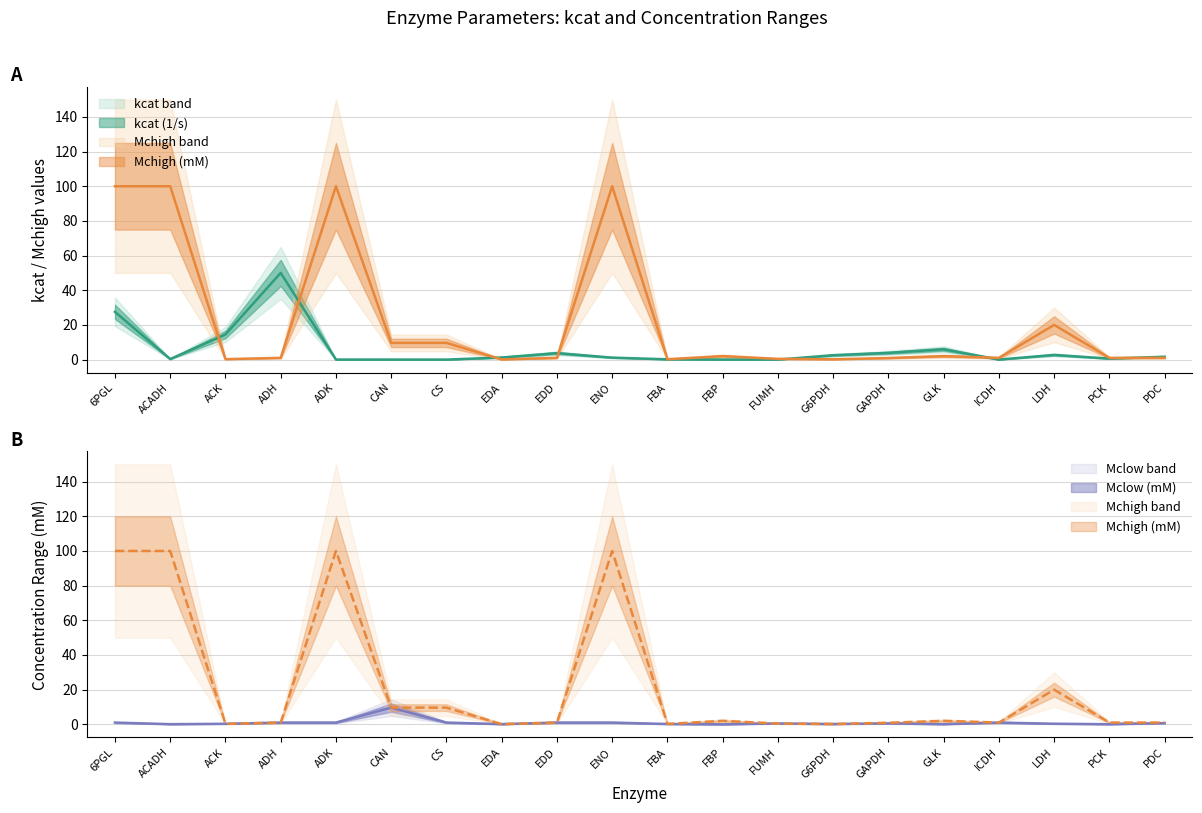

Which category has the lowest value across all series?

ADK